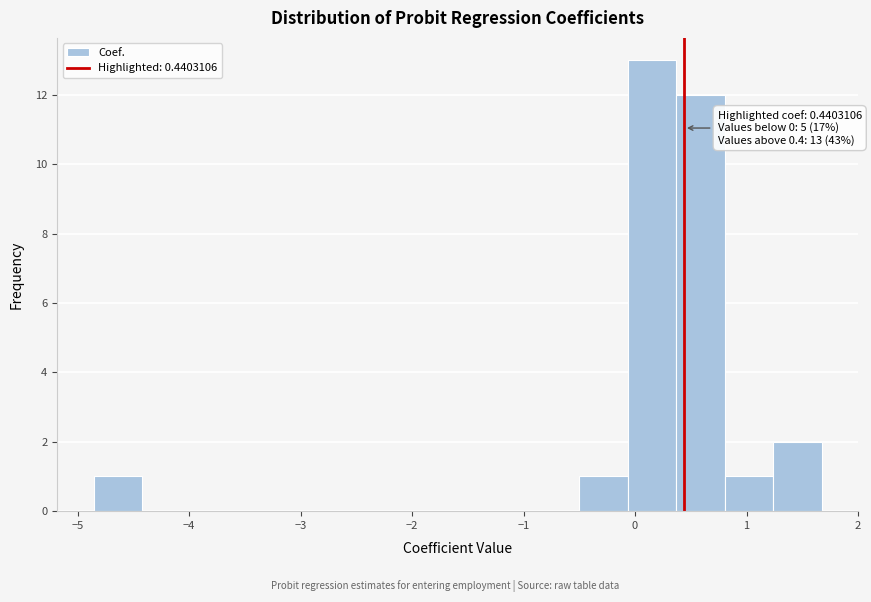

Over which range of the x-axis is the bar tallest?

-0.1 to 0.4